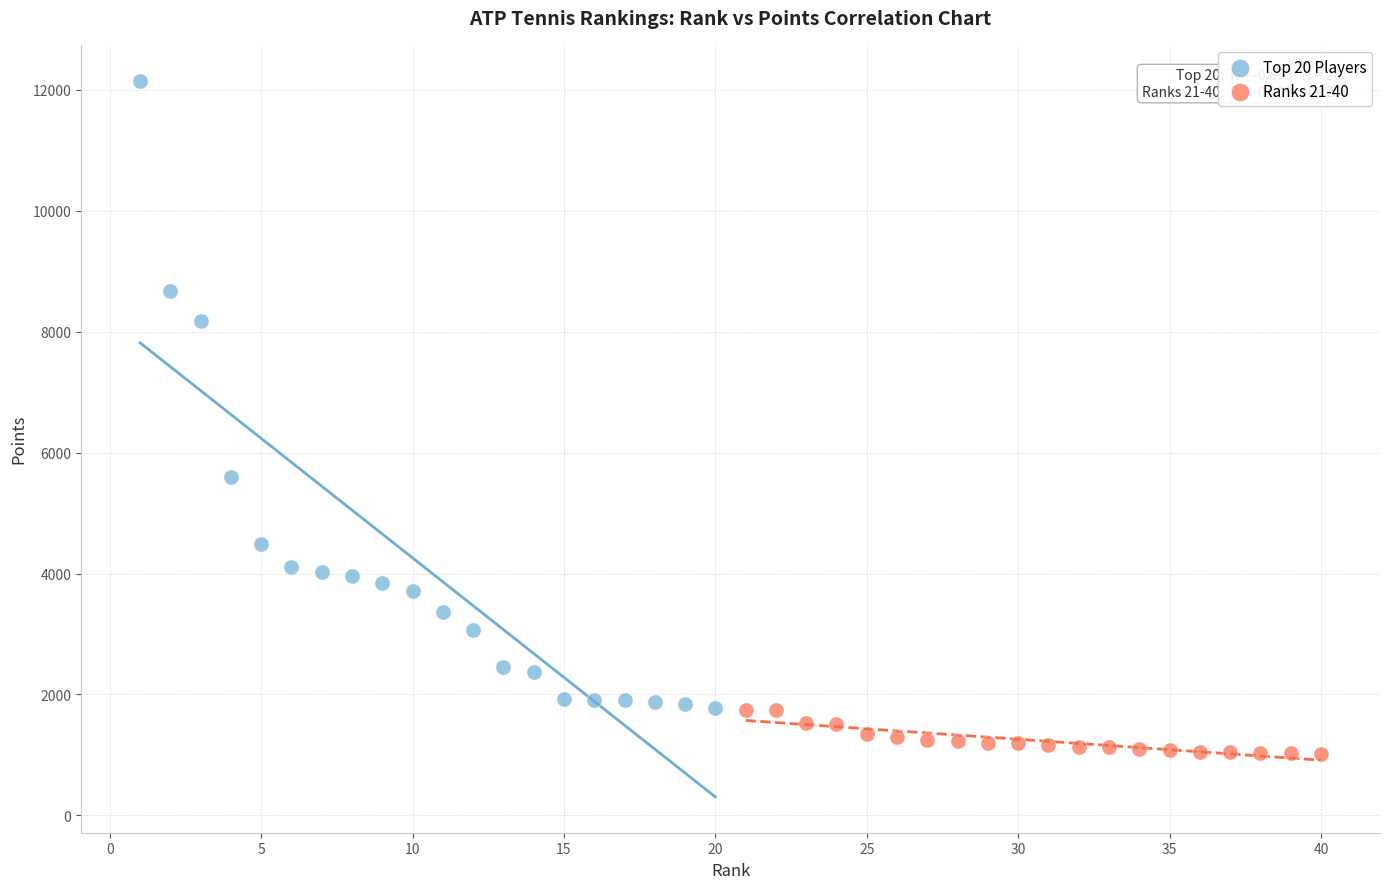

Which series reaches the maximum Y coordinate?

Top 20 Players